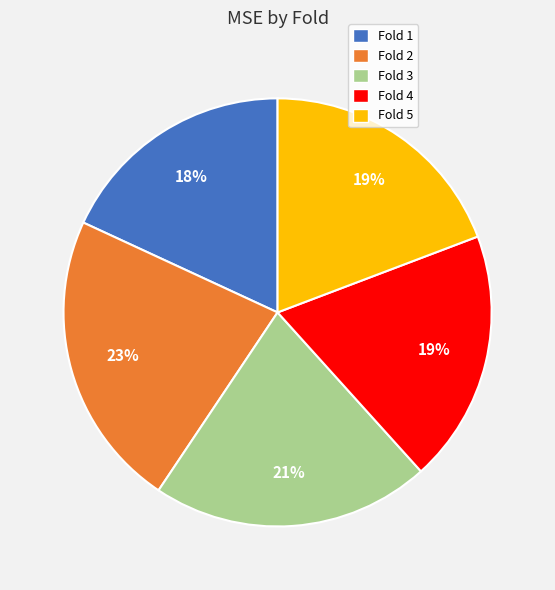

Which category has the biggest portion of the pie?

Fold 2